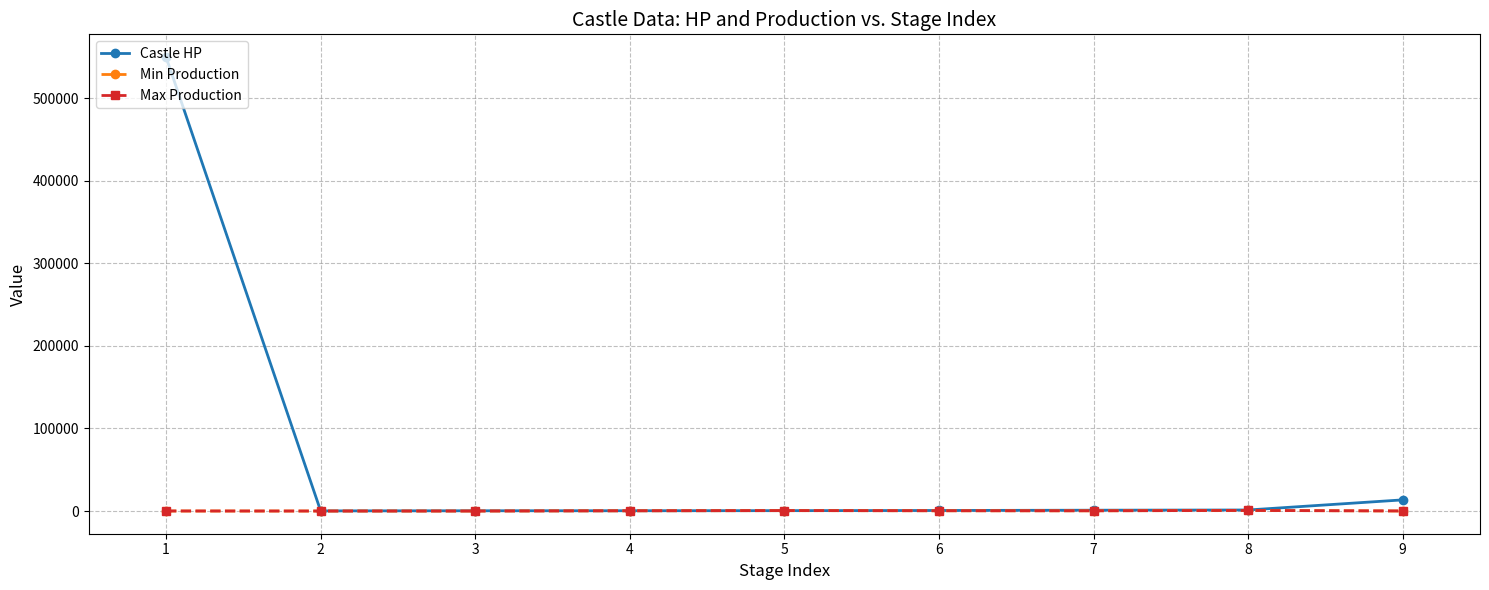

Which series has the widest spread of values?

Castle HP